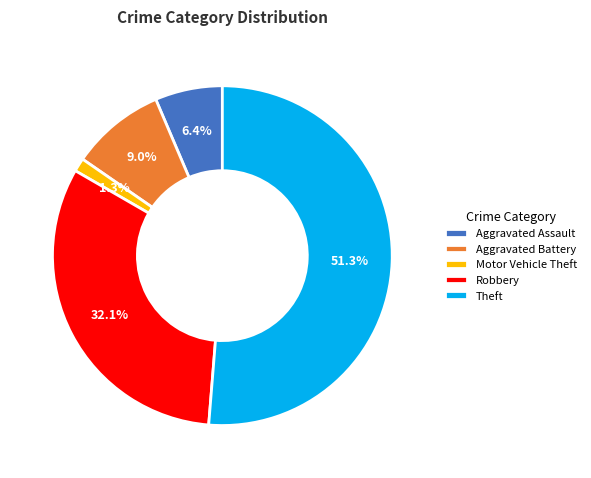

What is the total percentage of Robbery and Theft?

83.3%